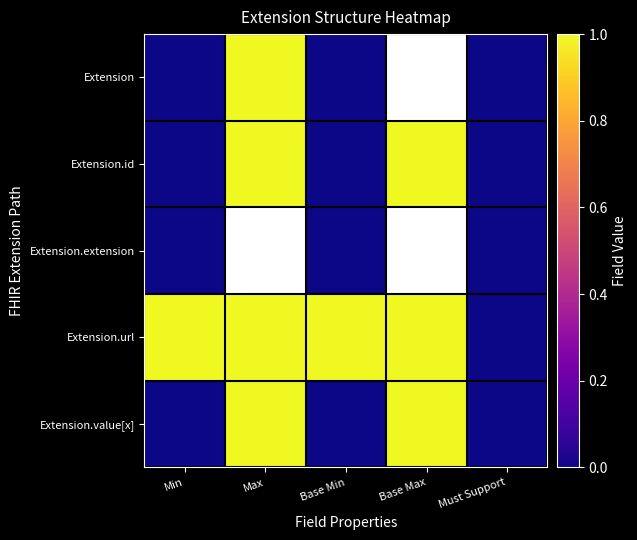

Between Must Support and Base Max, which is larger?

Base Max